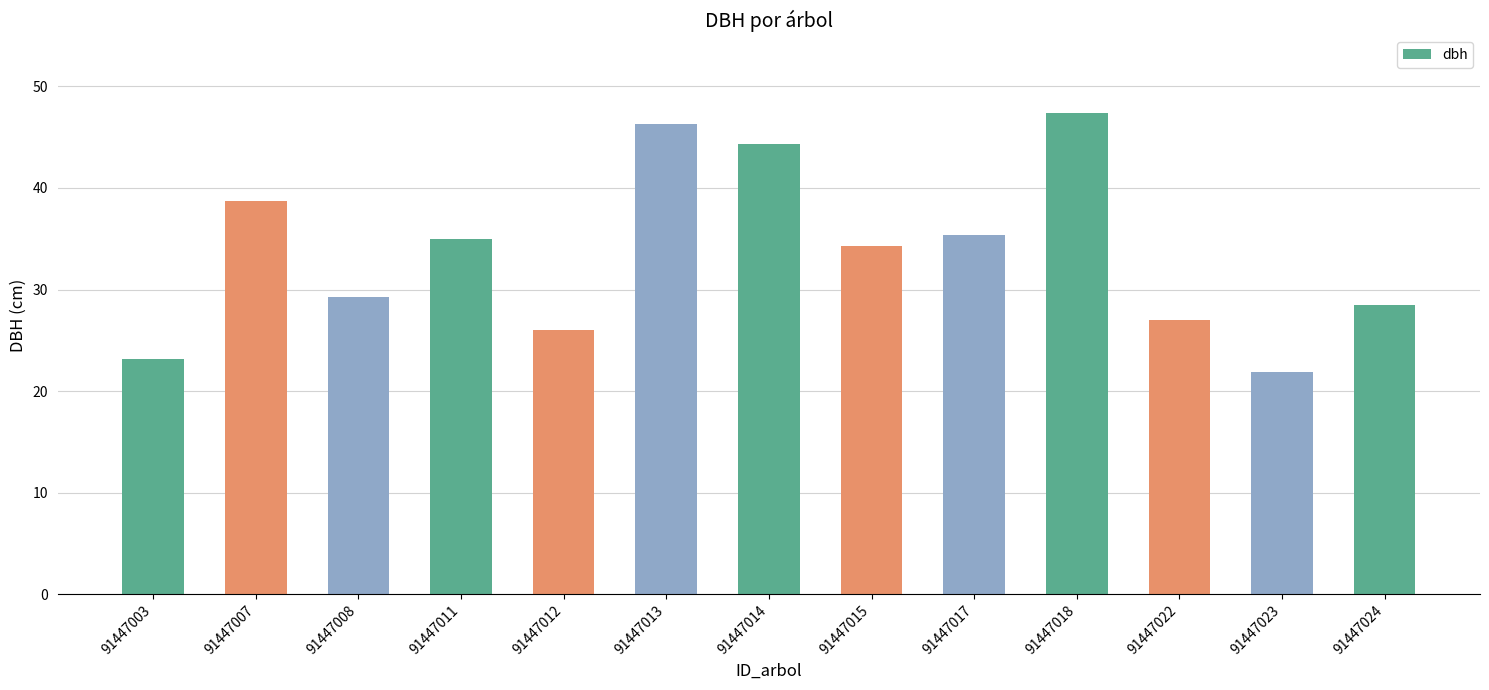

Between 91447003 and 91447017, which is larger?

91447017